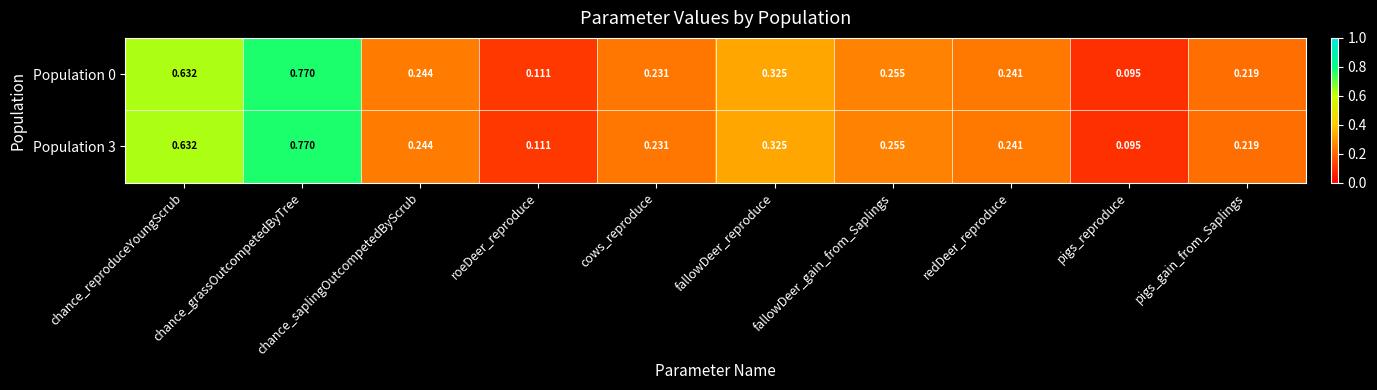

Which category has the lowest value across all series?

pigs_reproduce